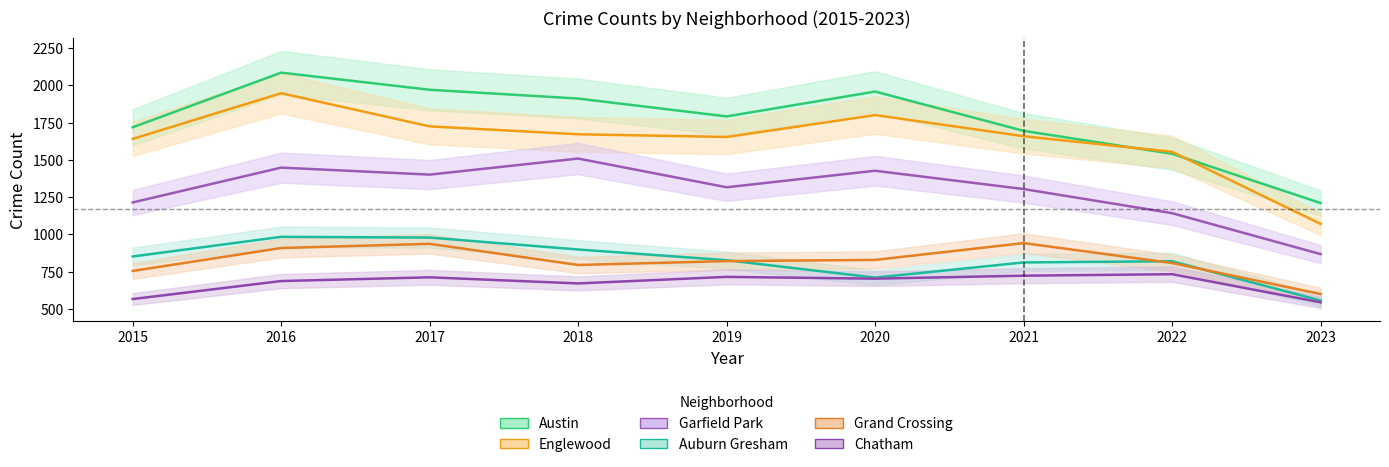

True or false: Austin and Garfield Park intersect in this chart.

False